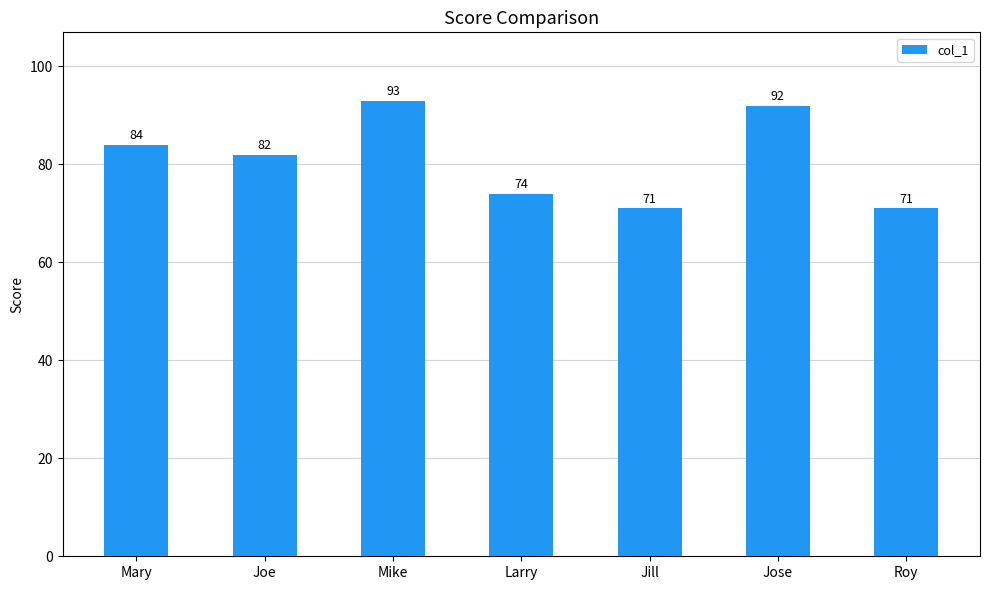

The value at Mike is 93. True or false?

True